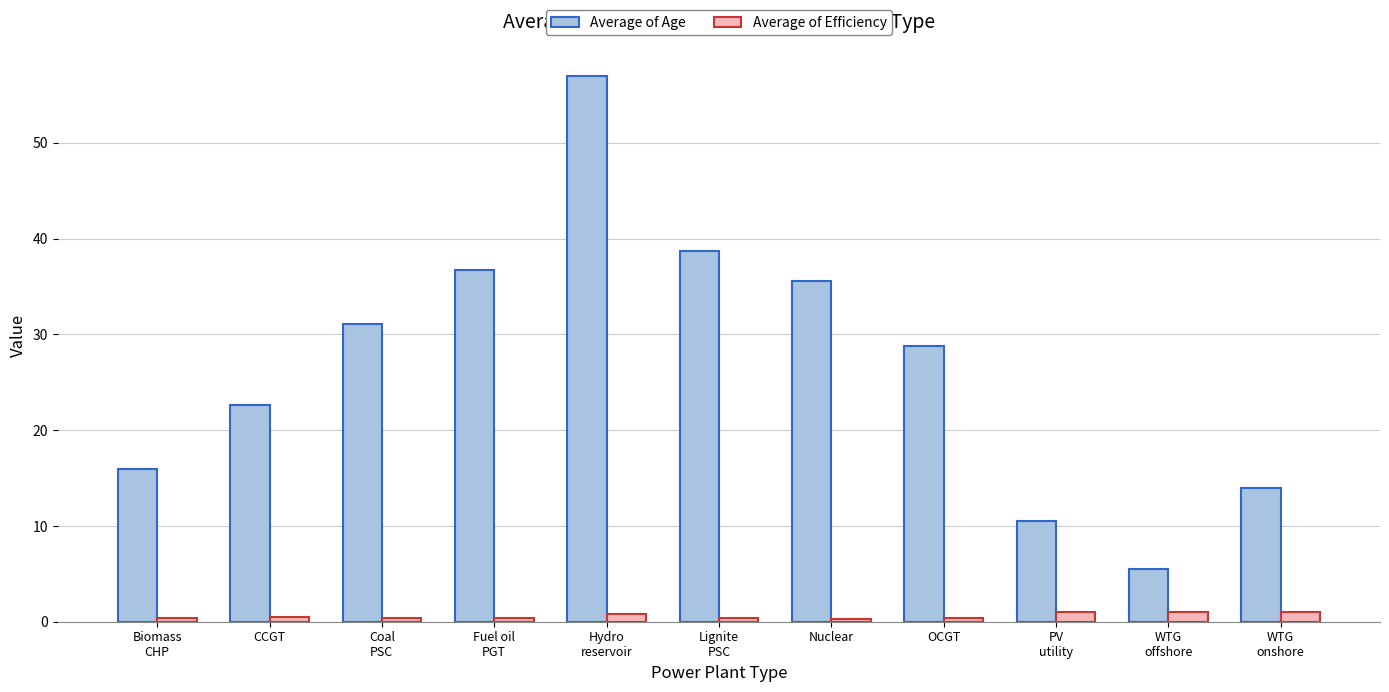

List the series in order of their peak value, highest first.

Average of Age, Average of Efficiency